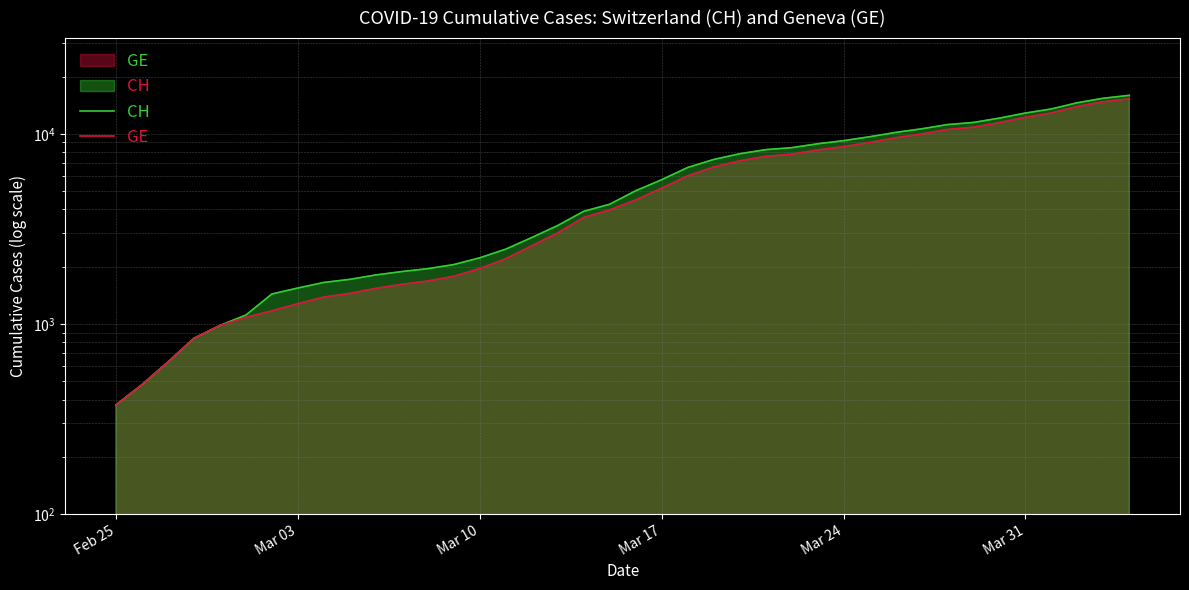

What is the greatest value displayed?

15926